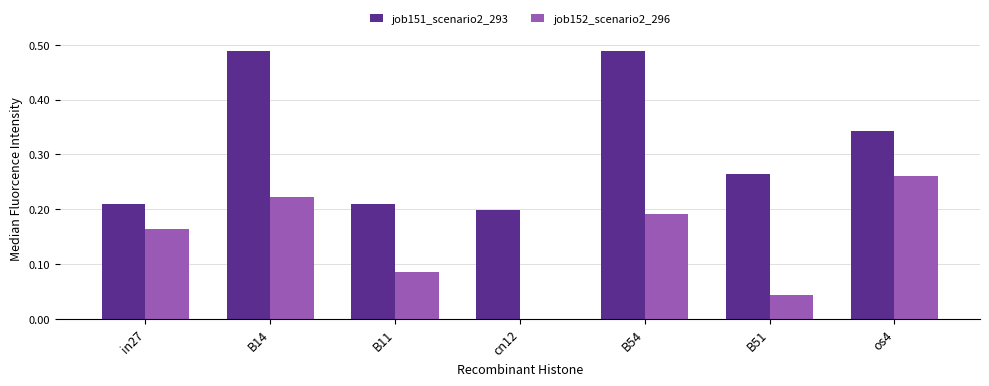

What are all the series names shown in the legend?

job151_scenario2_293, job152_scenario2_296